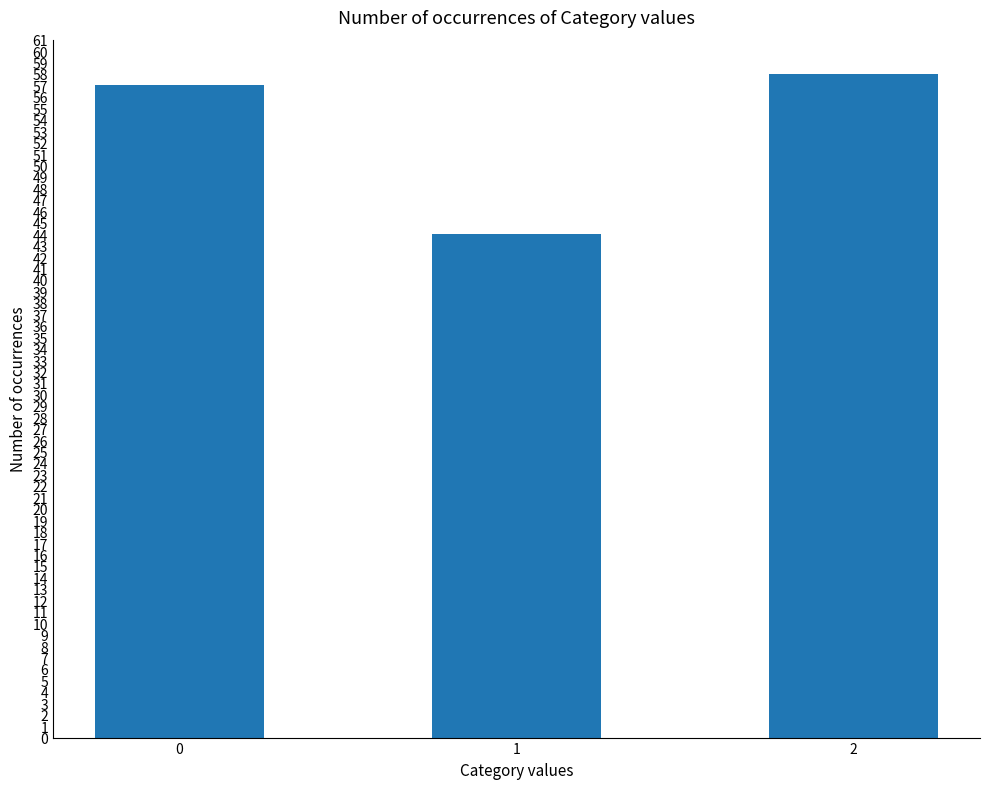

Which has a higher value, 1 or 2?

2